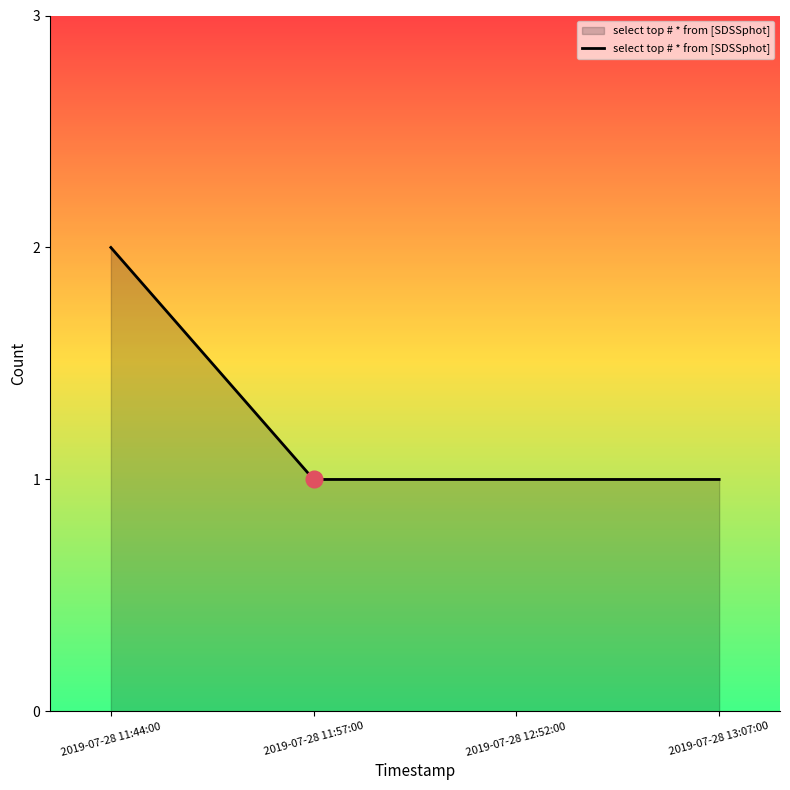

Approximately how many times larger is the value at 2019-07-28 11:57:00 compared to 2019-07-28 11:44:00?

0.5